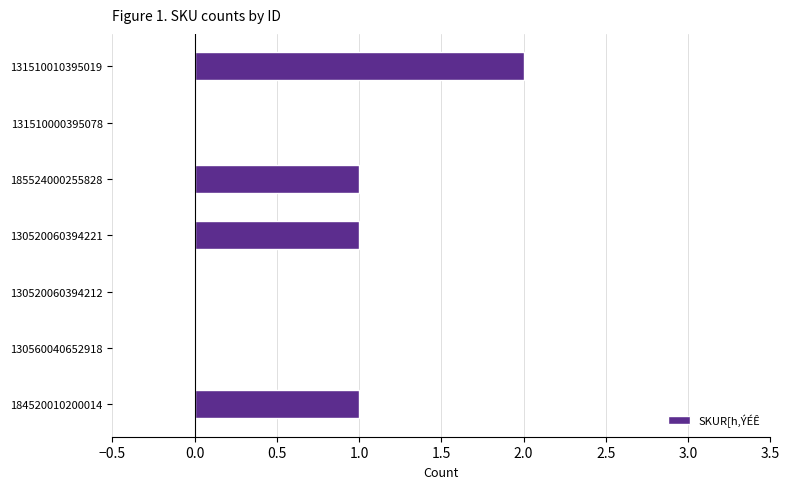

Between 130520060394212 and 185524000255828, which is larger?

185524000255828